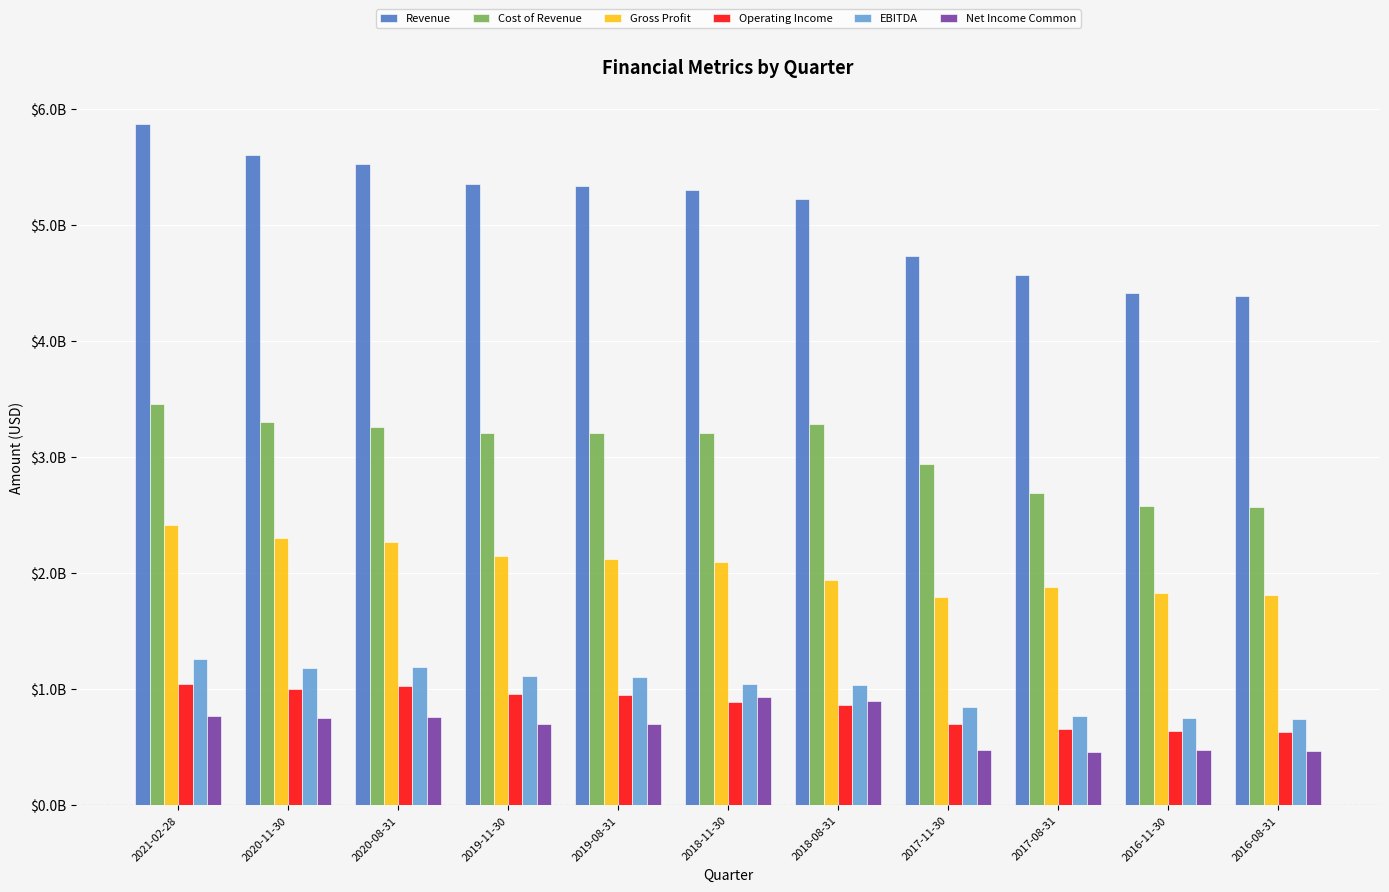

What is the total value across all series at 2017-11-30?

11483699300